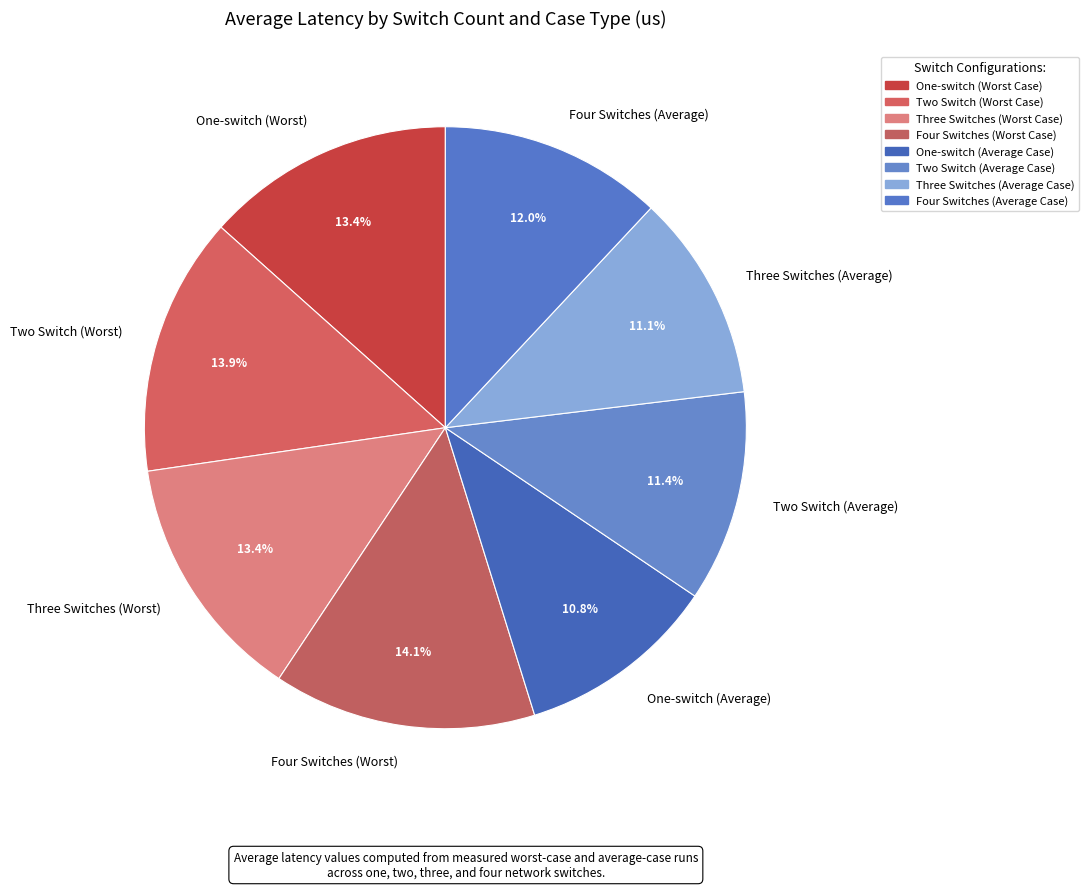

What percentage is the One-switch (Average) slice, to the nearest percent?

11%